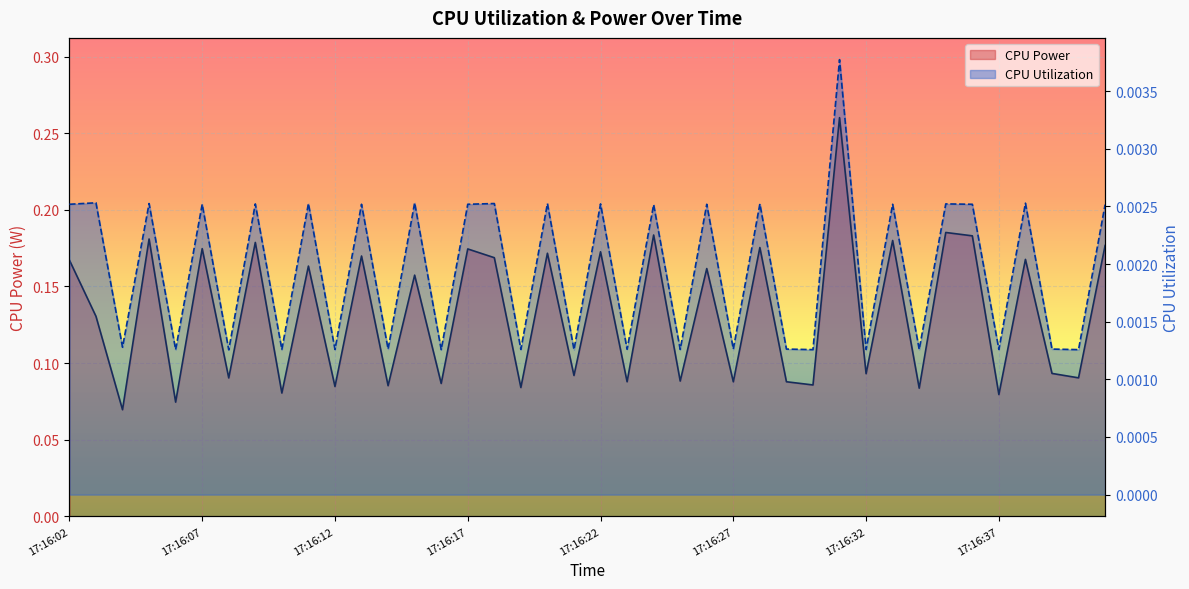

In CPU Power, how many points are lower than both neighbors (excluding endpoints)?

17